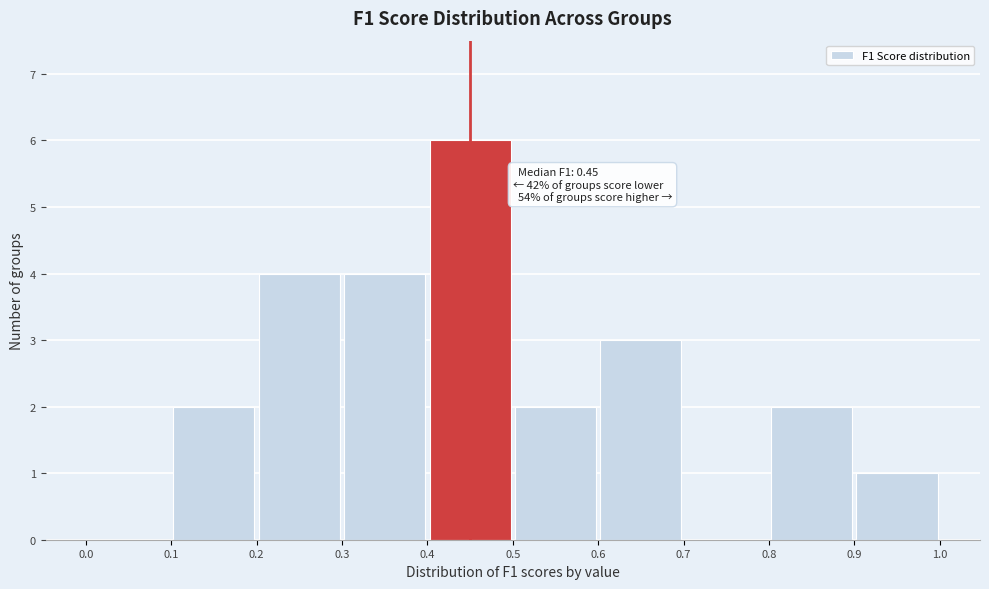

Which range on the x-axis has the tallest bar?

0.4 to 0.5